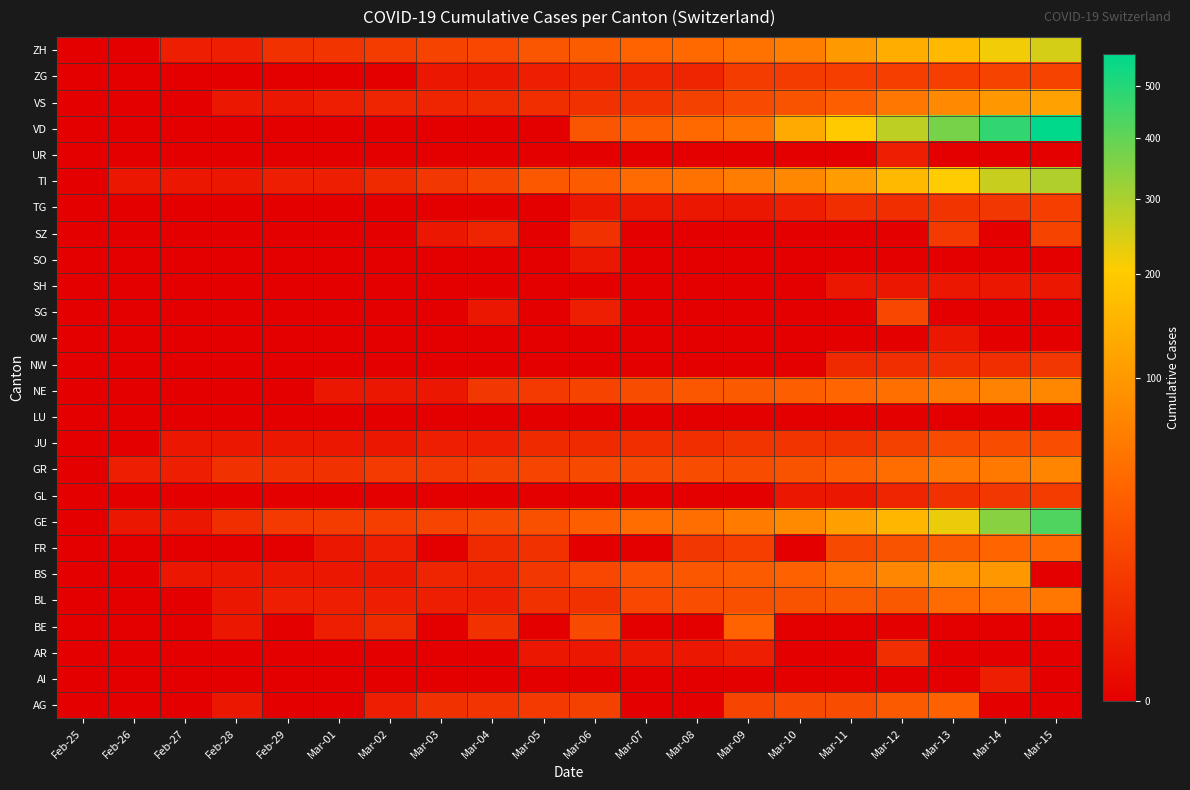

At which category is the sum across all series the highest?

Mar-15